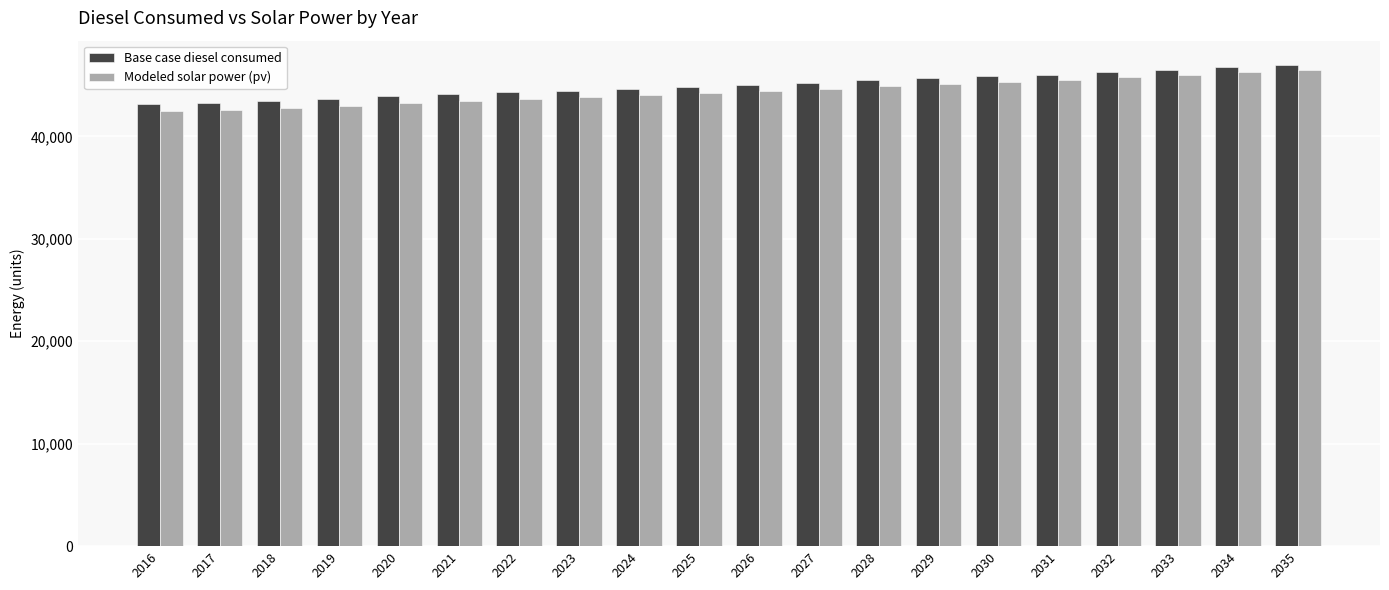

What is the smallest value displayed?

42526.4